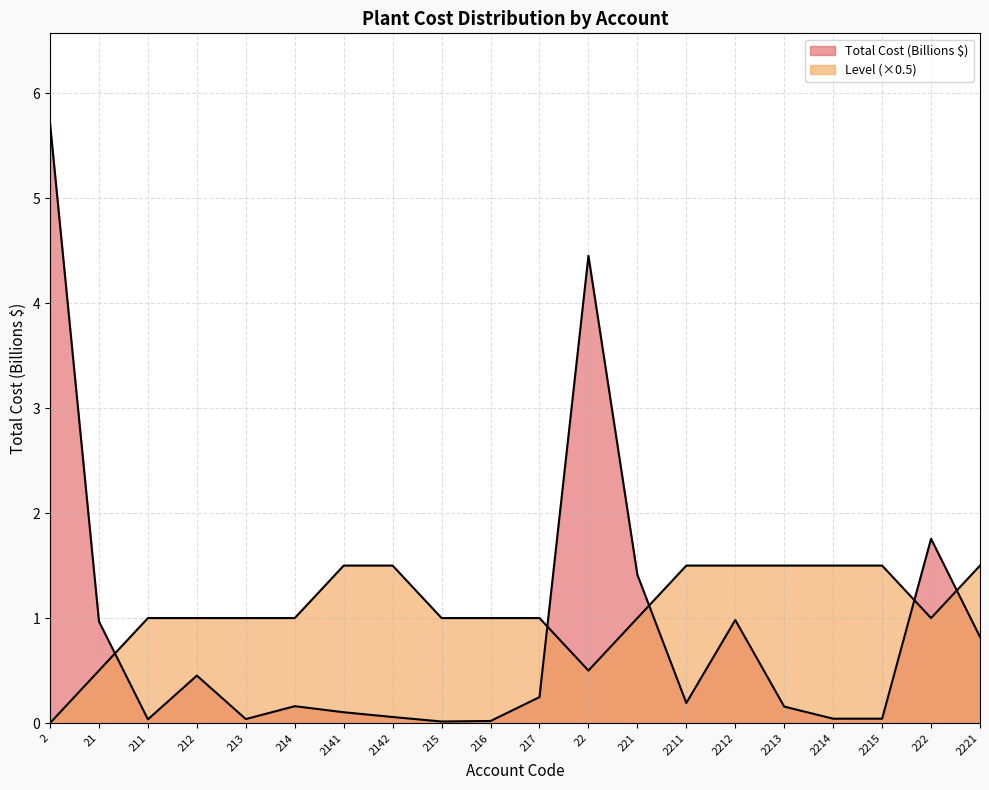

How many Level values are between 1 and 2?

17